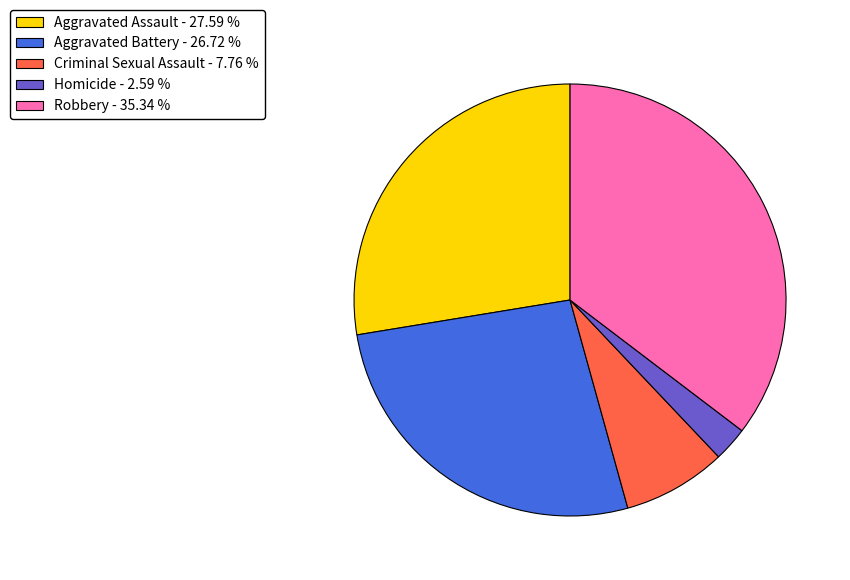

Combined, do Aggravated Battery - 26.72 % and Robbery - 35.34 % account for over 50%?

Yes